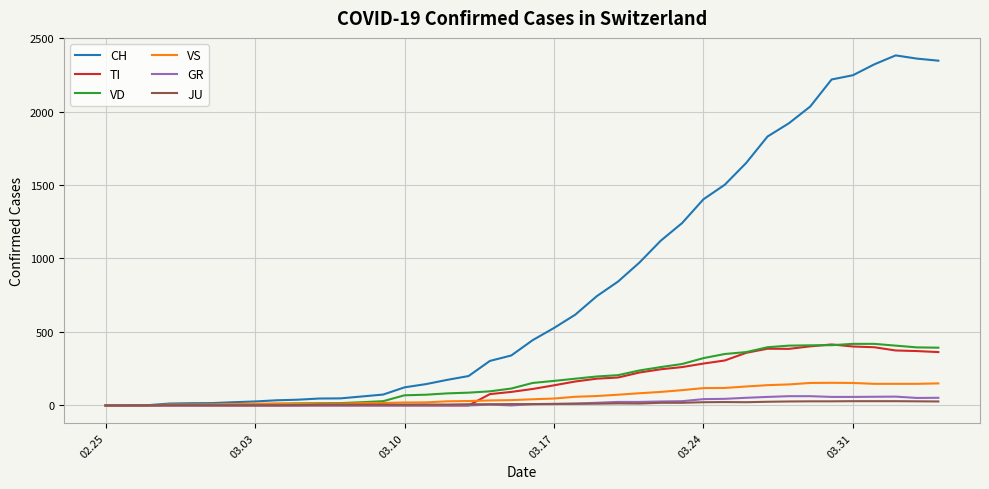

Which series has the largest range (max minus min)?

CH